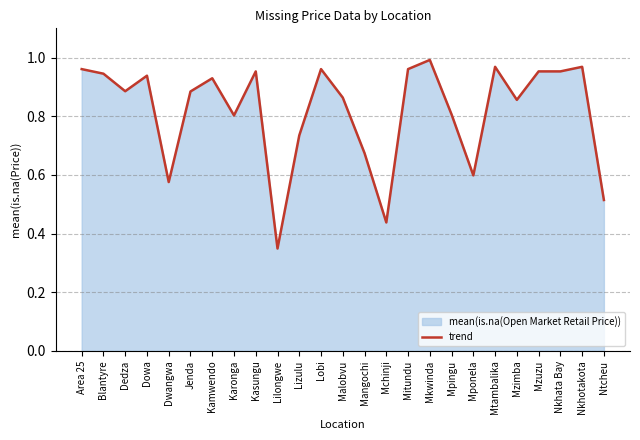

Reading left to right, list all the values displayed in this chart.

Area 25=1.0	Blantyre=0.9	Dedza=0.9	Dowa=0.9	Dwangwa=0.6	Jenda=0.9	Kamwendo=0.9	Karonga=0.8	Kasungu=1.0	Lilongwe=0.3	Lizulu=0.7	Lobi=1.0	Malobvu=0.9	Mangochi=0.7	Mchinji=0.4	Mitundu=1.0	Mkwinda=1.0	Mpingu=0.8	Mponela=0.6	Mtambalika=1.0	Mzimba=0.9	Mzuzu=1.0	Nkhata Bay=1.0	Nkhotakota=1.0	Ntcheu=0.5